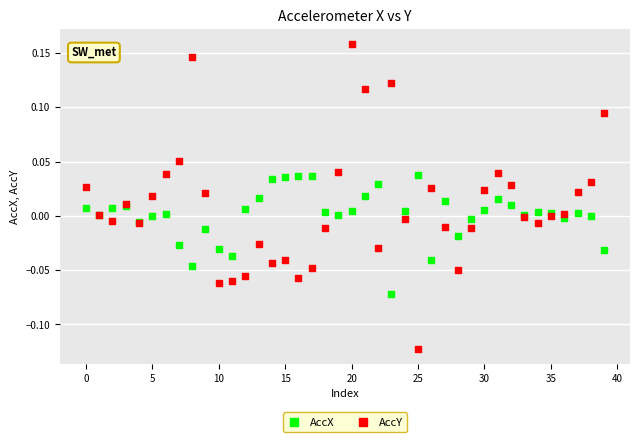

Which series contains the highest Y value?

AccY